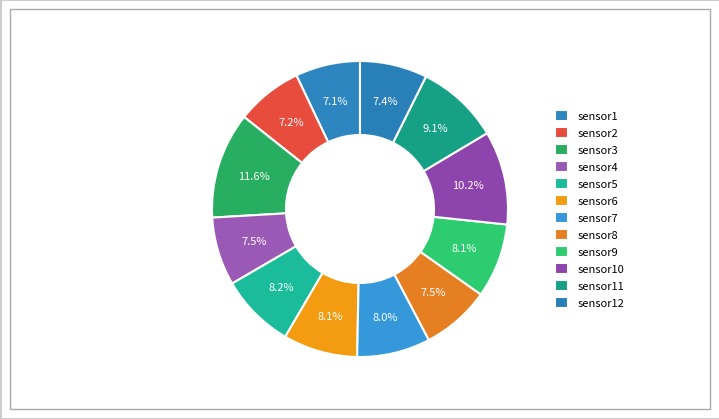

How many slices are in this pie chart?

12